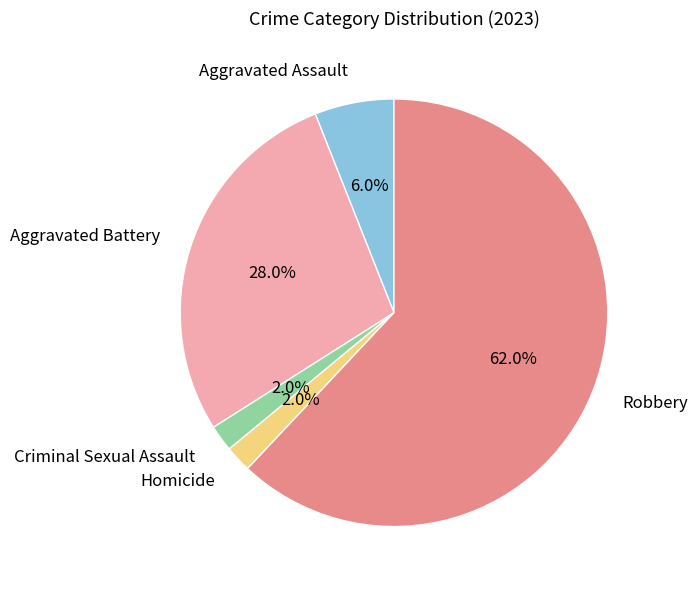

Which slice represents more than half of the pie?

Robbery